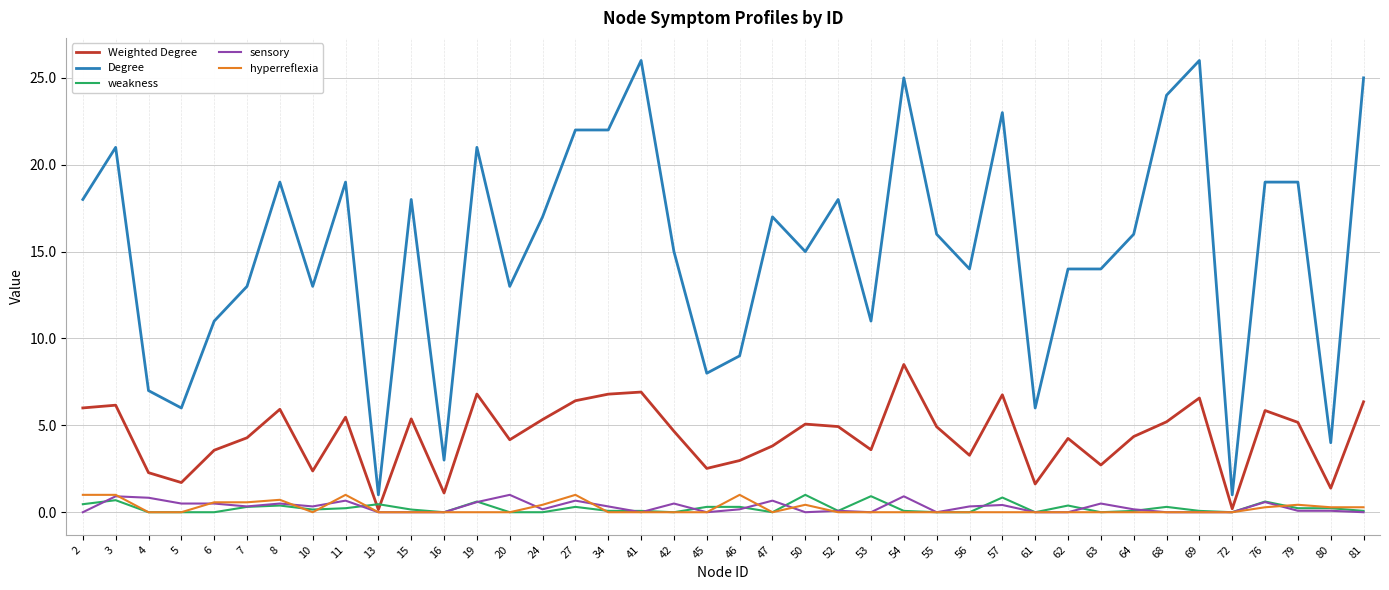

Which series has the largest range (max minus min)?

Degree